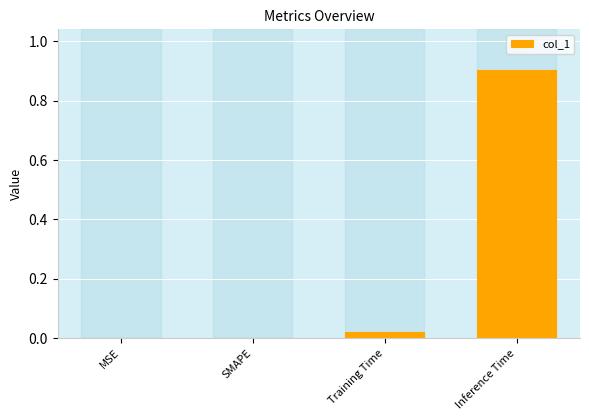

Which category has the highest value across all series?

Inference Time